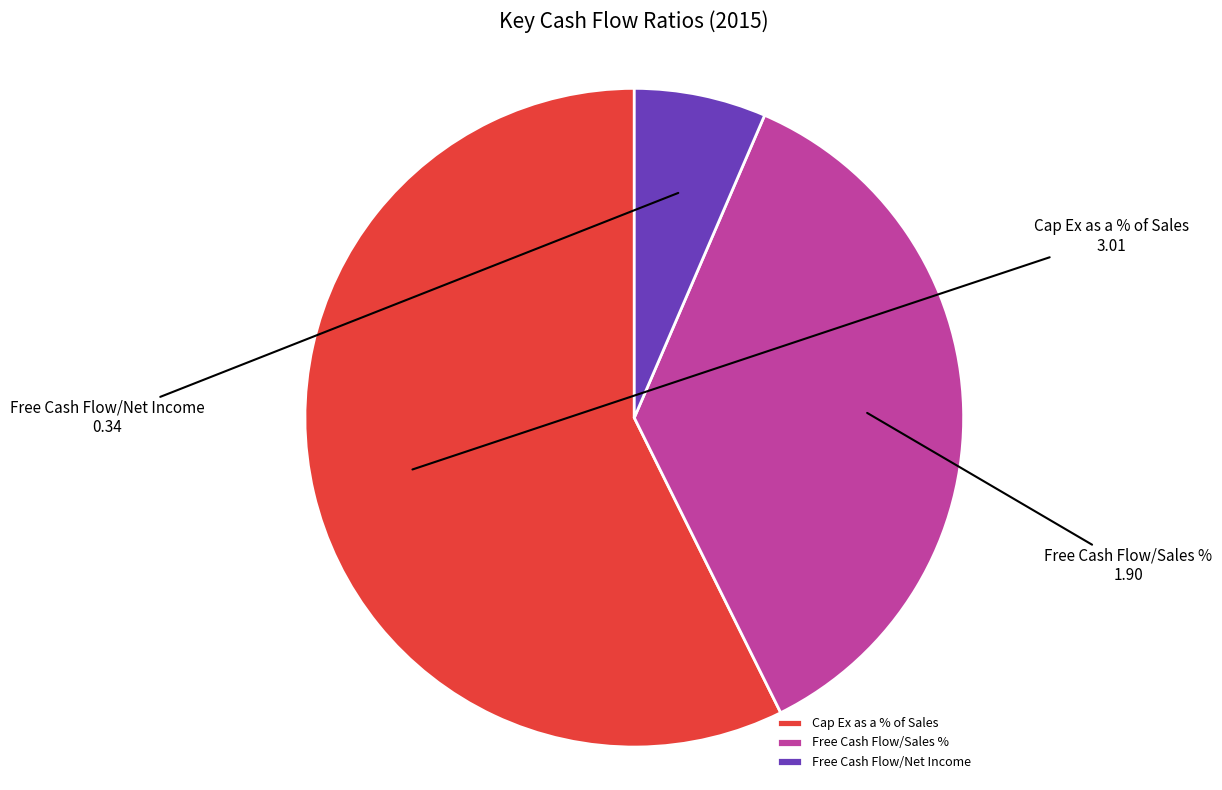

Do Cap Ex as a % of Sales and Free Cash Flow/Sales % together represent more than half of the pie?

Yes